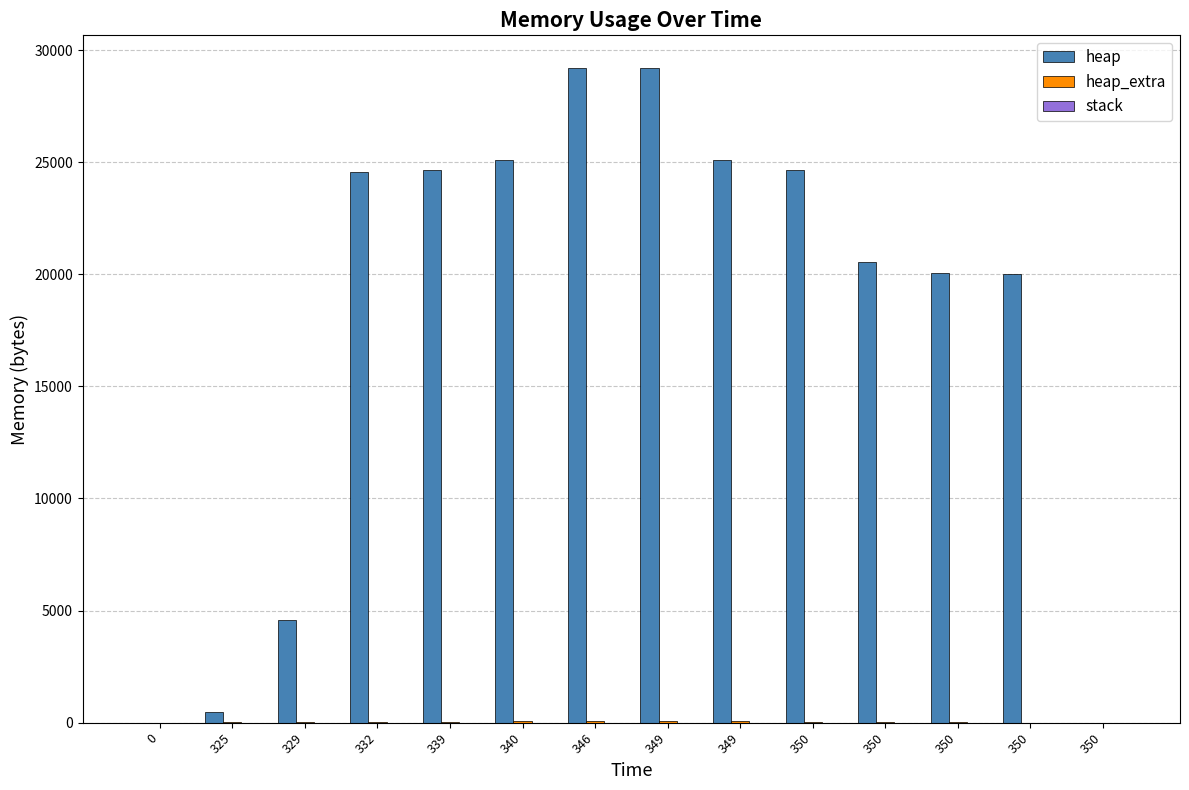

Are the bars grouped side by side (vs. stacked)?

Yes